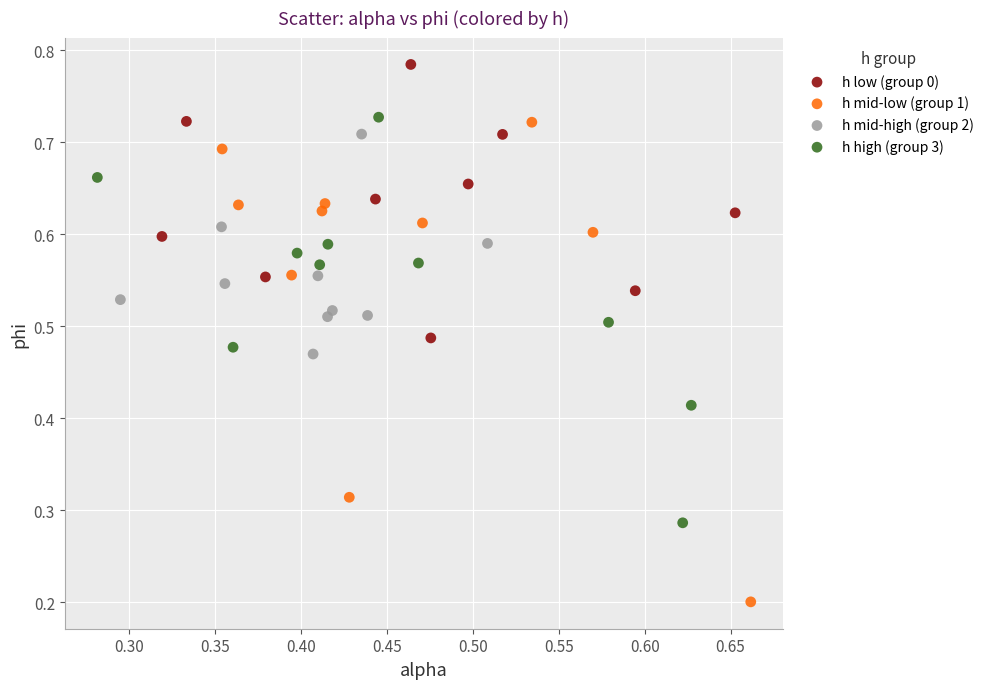

Which series has the widest spread of Y values?

h mid-low (group 1)